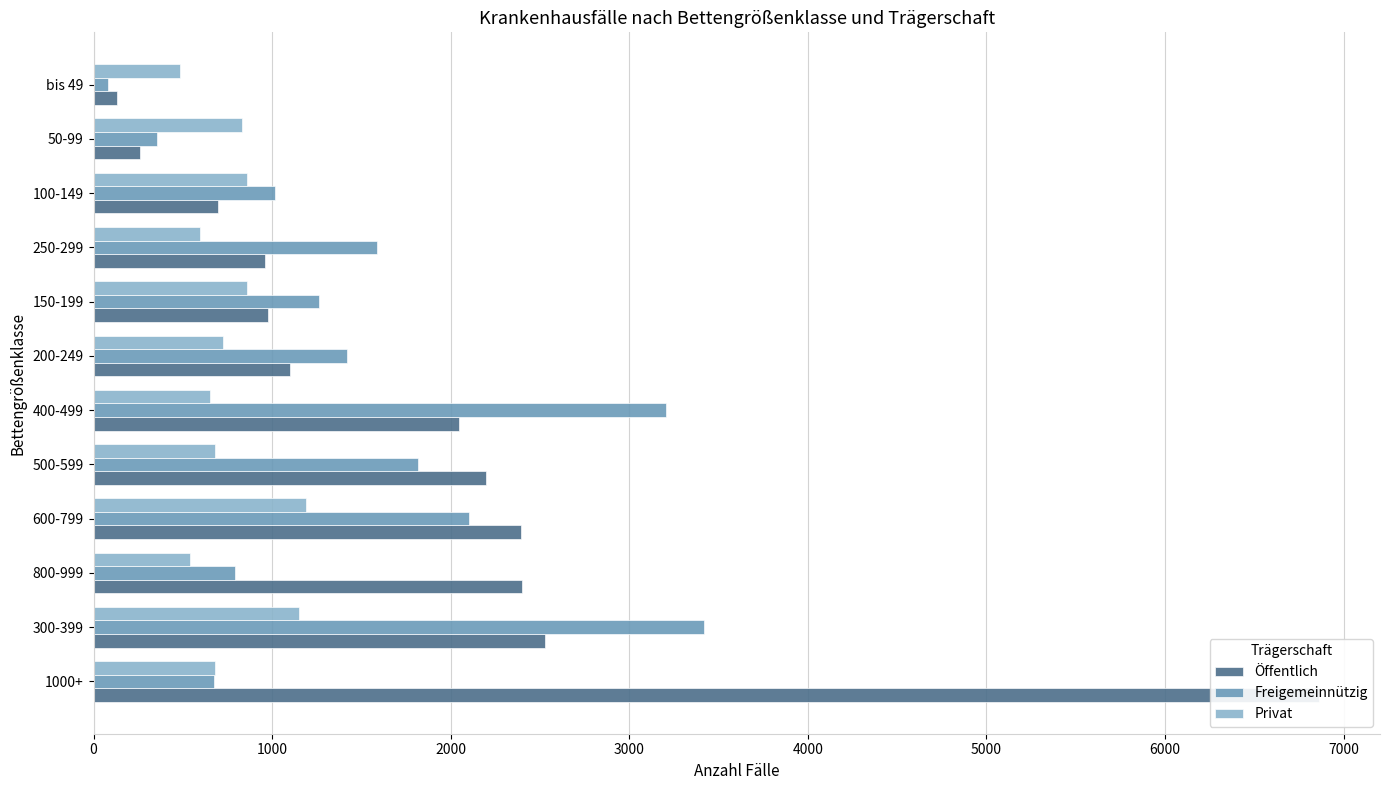

What is the minimum value shown in the chart?

80